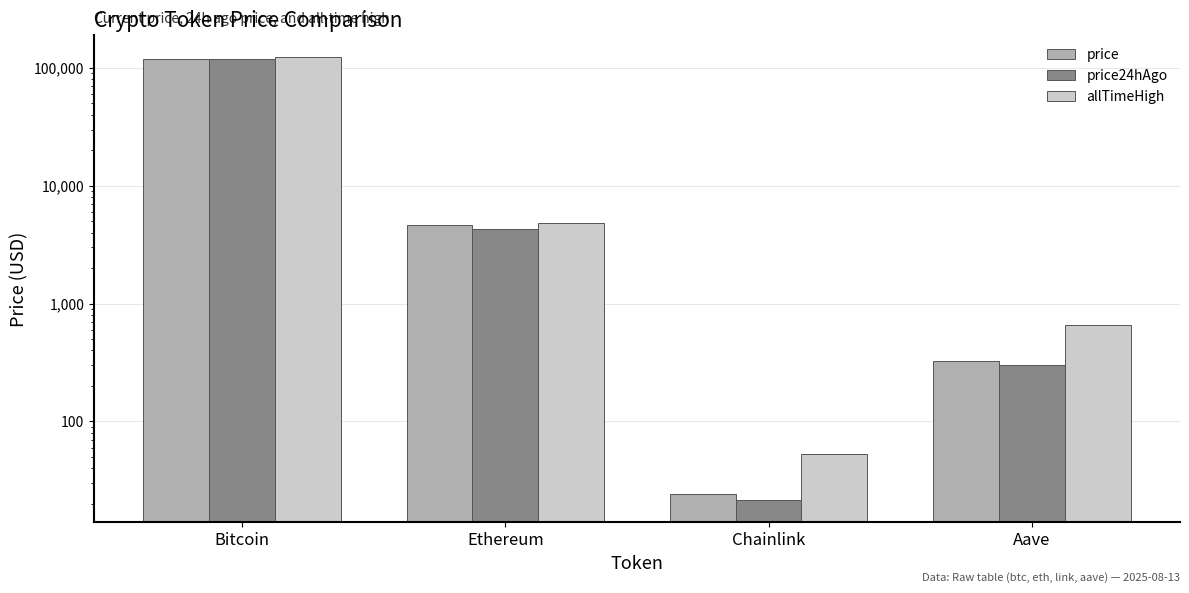

What is the difference between the highest and lowest values at Chainlink?

31.3